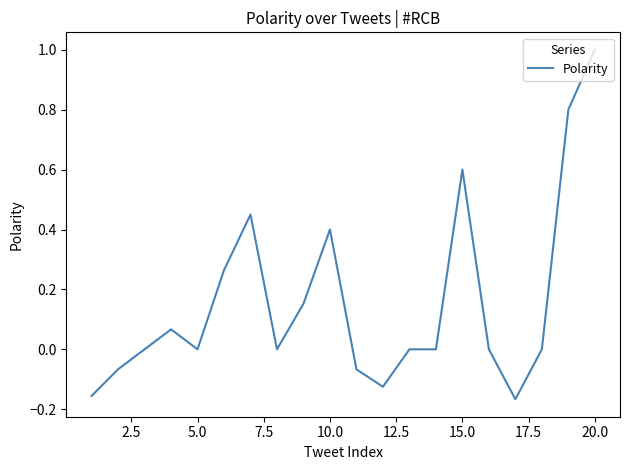

What is the maximum value shown in the chart?

1.0